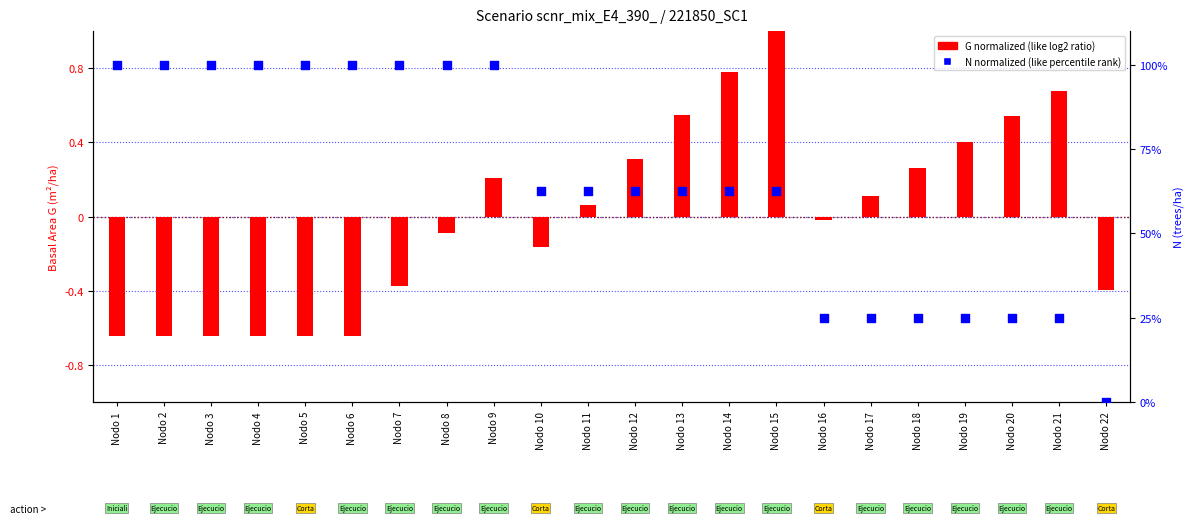

At which category is the sum across all series the highest?

Nodo 9